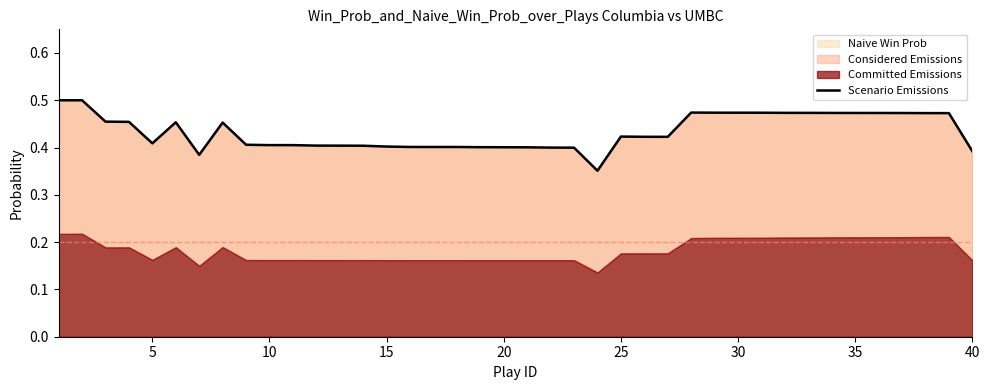

The Naive Win Prob series shows 0.4 at 10. True or false?

True